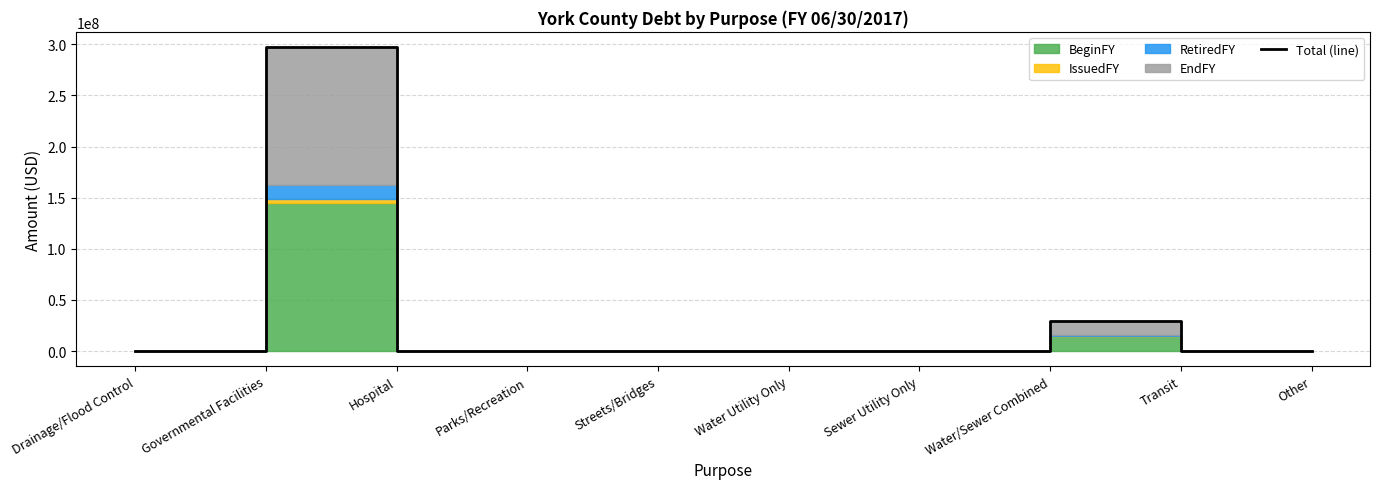

True or false: the data has more than 2 interior local peaks.

False